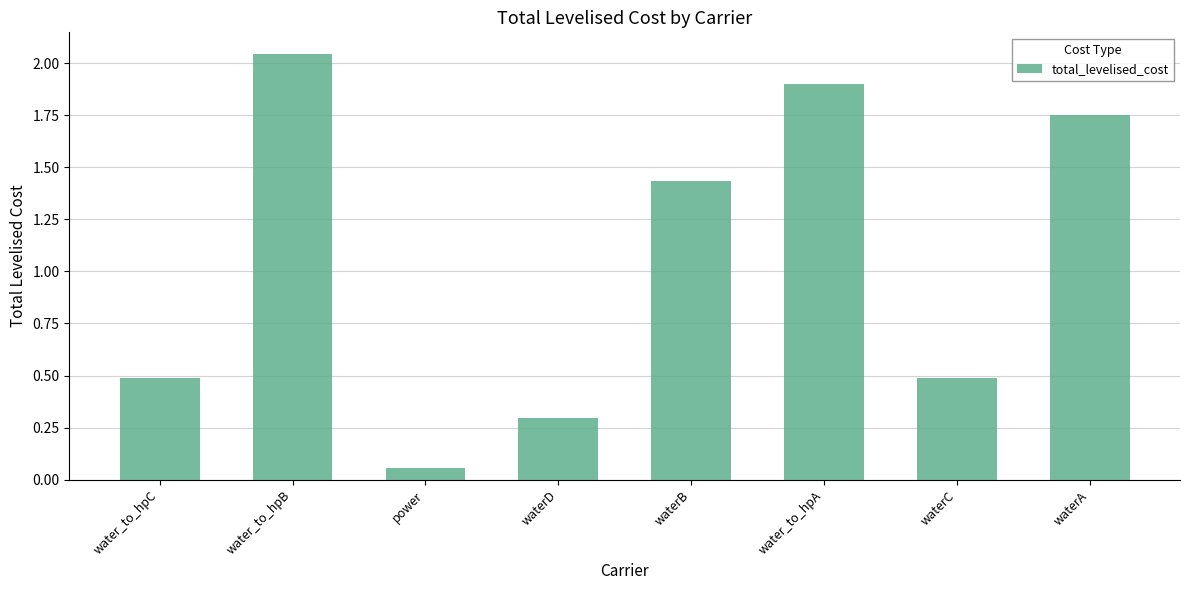

Count the number of data series in this chart.

1